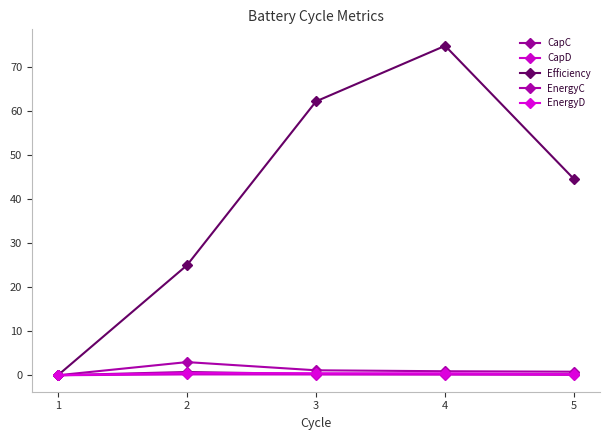

Where do CapD and EnergyC first cross each other?

1 and 2